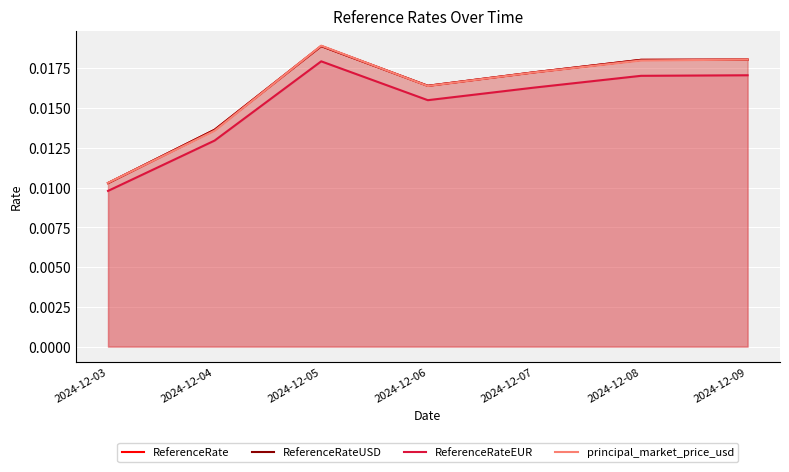

The ReferenceRate series shows 0.0 at 2024-12-04. True or false?

False